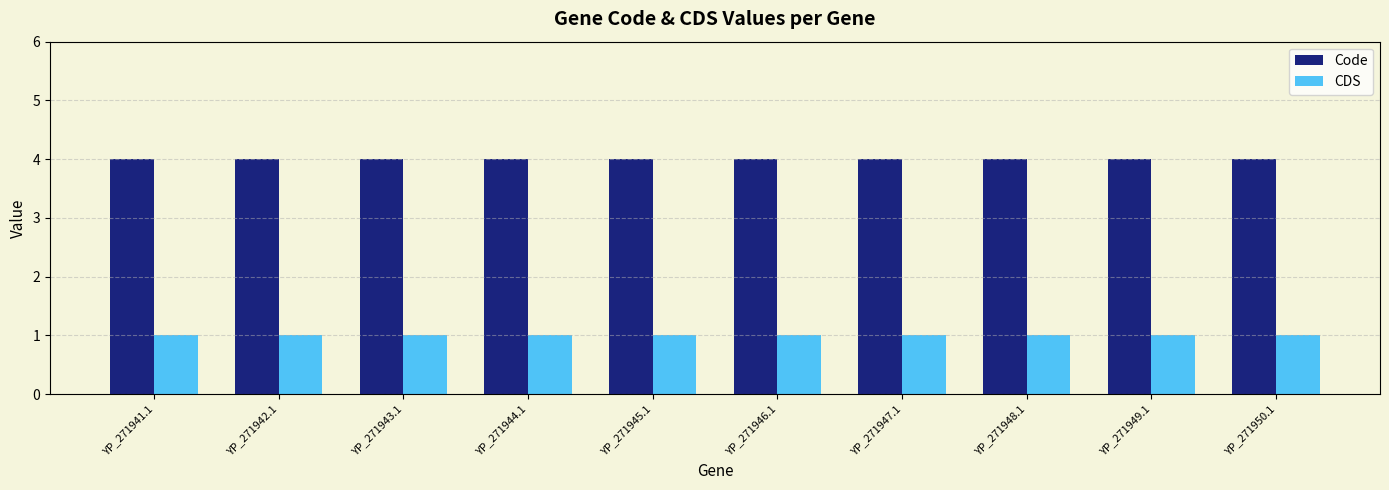

List the series in order of their overall mean, highest first.

Code, CDS